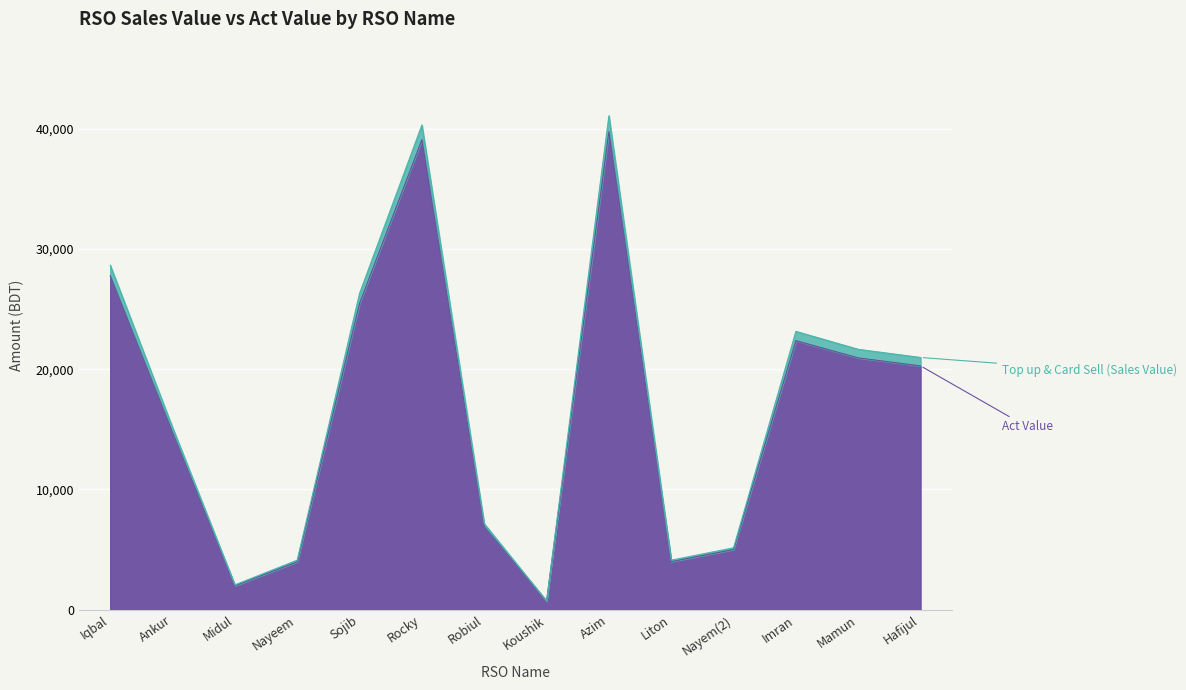

What is the total value across all series at Imran?

23141.0